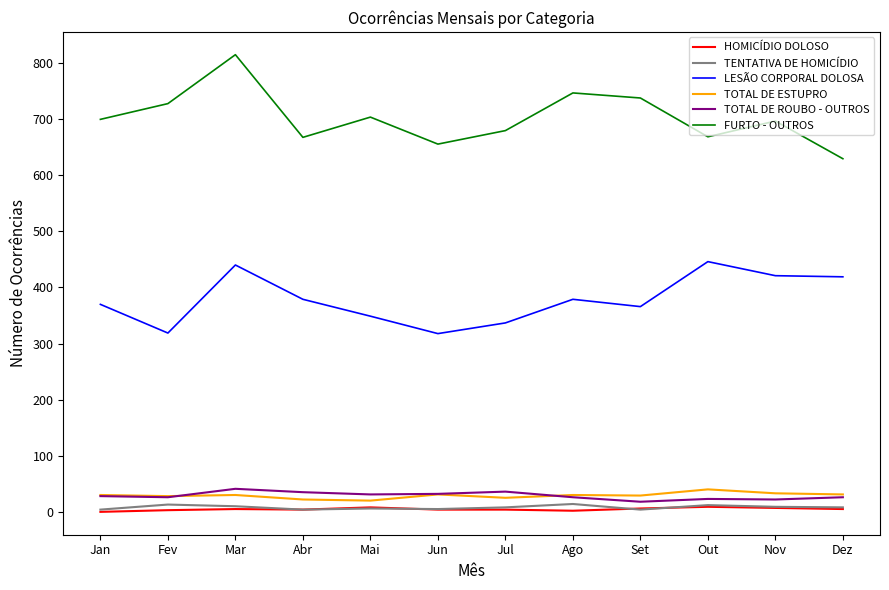

At which category does the chart reach its peak across all series?

Mar